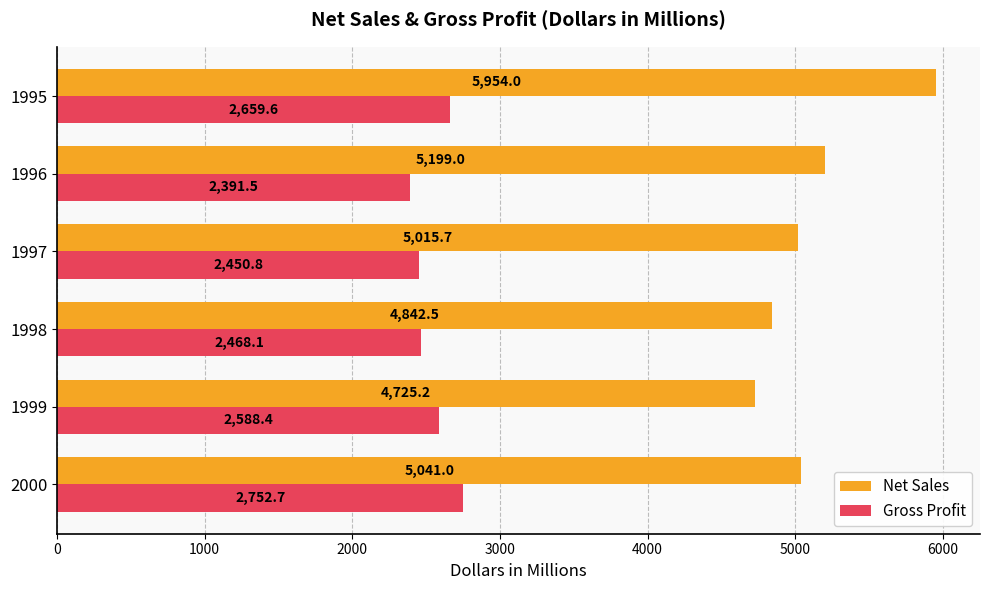

What is the spread (max minus min) of values at 1999?

2136.8